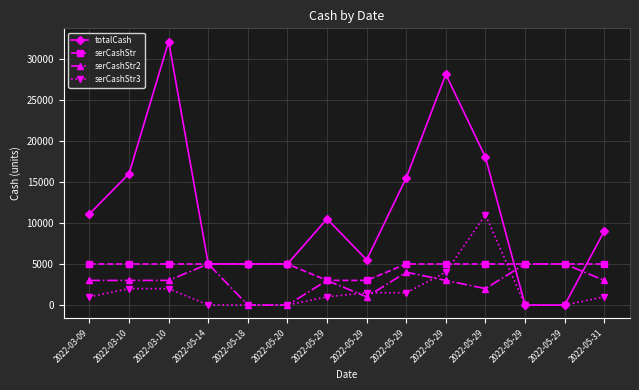

Between 2022-05-18 and 2022-05-29, which series saw the biggest shift?

totalCash